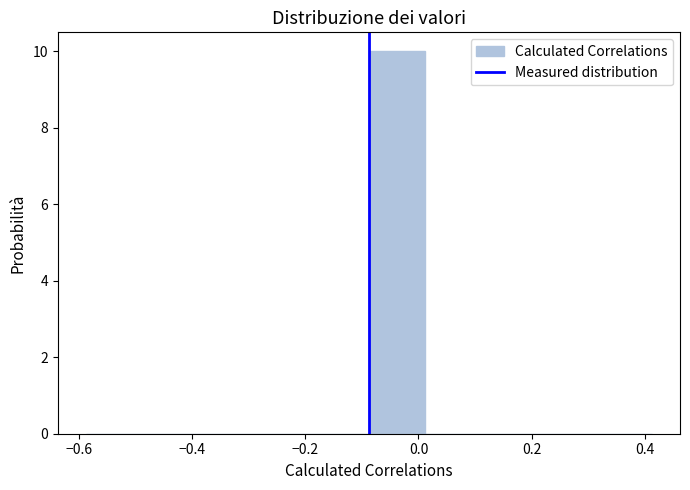

Reading left to right, transcribe this chart: for each bar, give the range it covers on the x-axis and its height. Neither the bar edges nor the heights are printed on the chart, so give them approximately, as read against the axes.

-0.58 to -0.48: 0
-0.48 to -0.38: 0
-0.38 to -0.28: 0
-0.28 to -0.18: 0
-0.18 to -0.08: 0
-0.08 to 0.02: 10
0.02 to 0.12: 0
0.12 to 0.22: 0
0.22 to 0.32: 0
0.32 to 0.42: 0